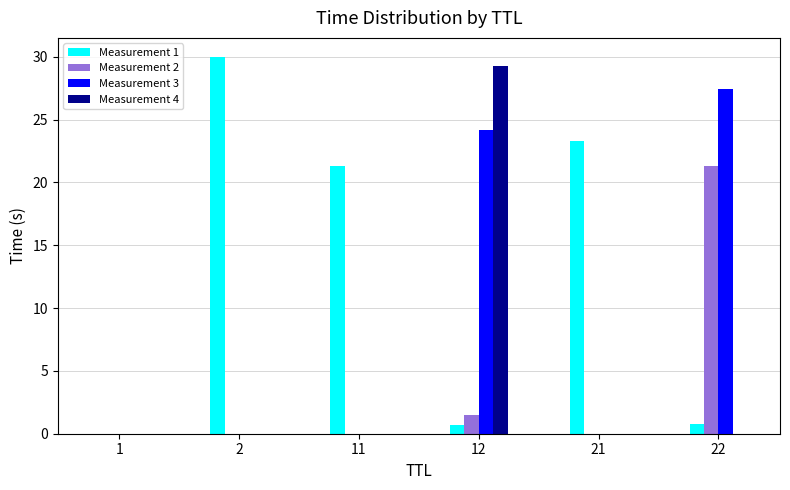

What is the highest value of the Measurement 4 series?

29.3